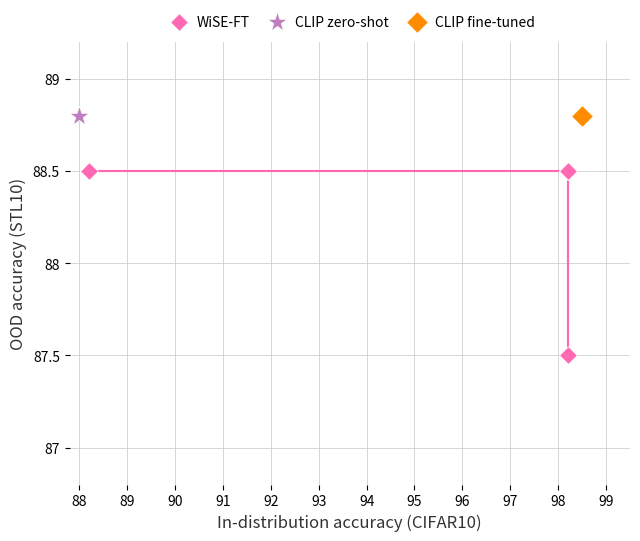

What are all the series names shown in the legend?

WiSE-FT, CLIP zero-shot, CLIP fine-tuned